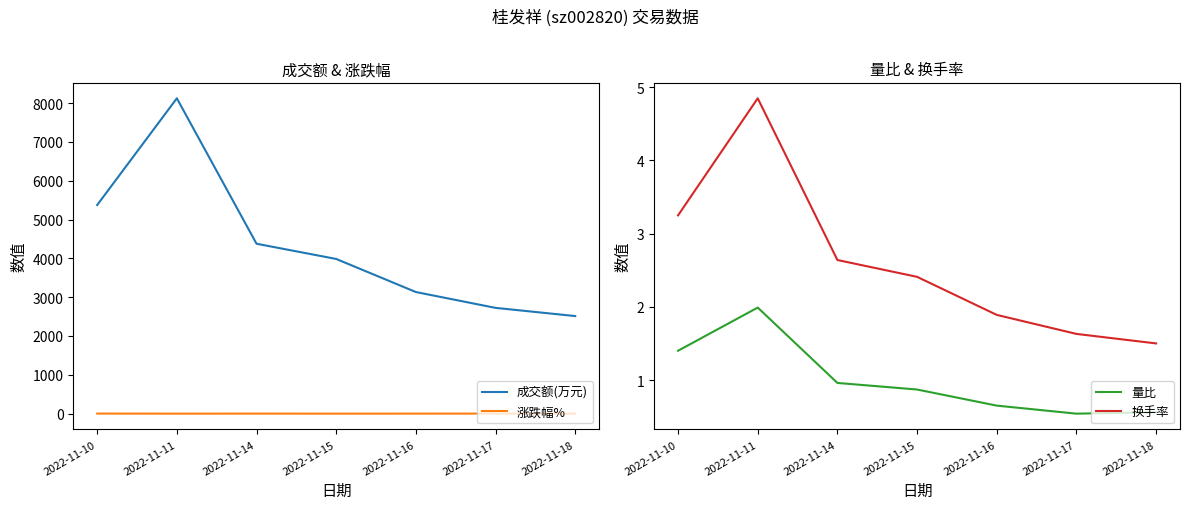

What are all the series names shown in the legend?

成交额(万元), 涨跌幅%, 量比, 换手率